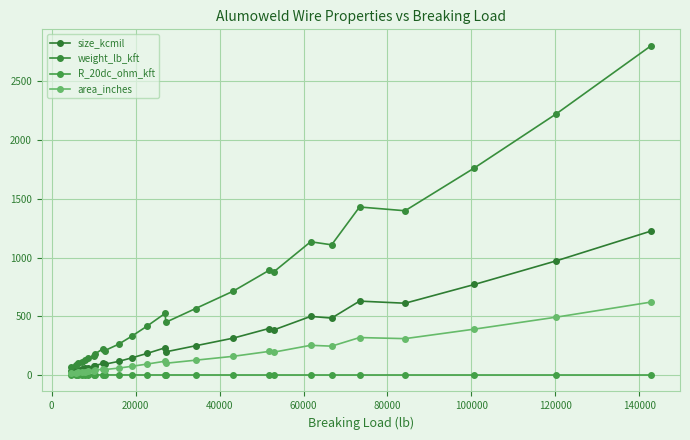

How many lines are shown in the chart?

4